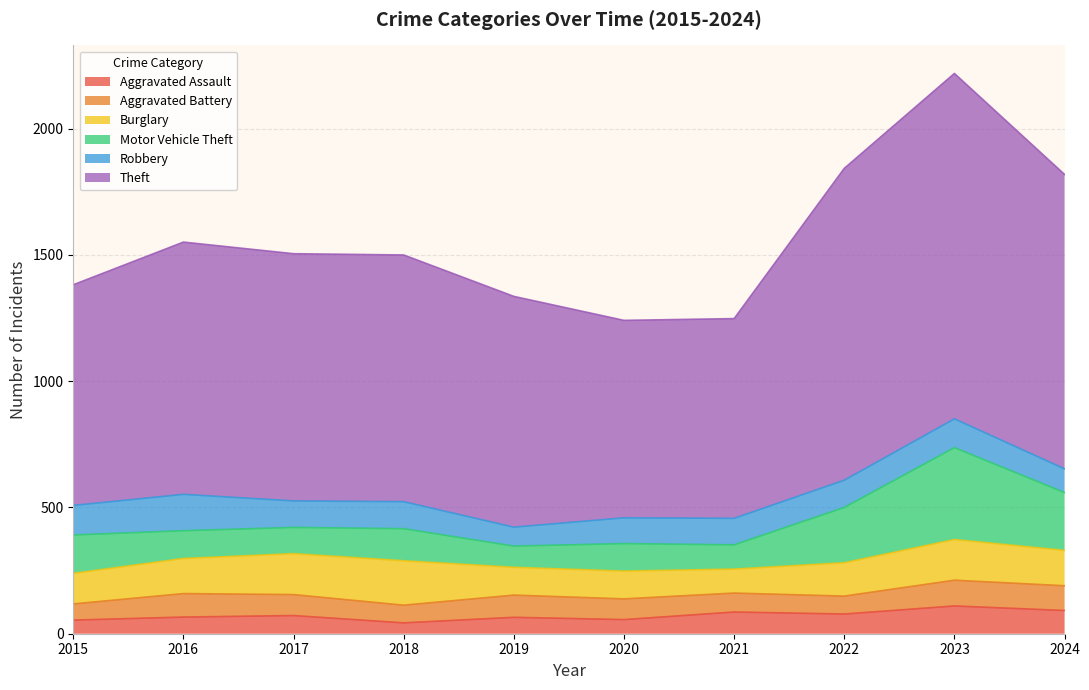

What are all the series names shown in the legend?

Aggravated Assault, Aggravated Battery, Burglary, Motor Vehicle Theft, Robbery, Theft